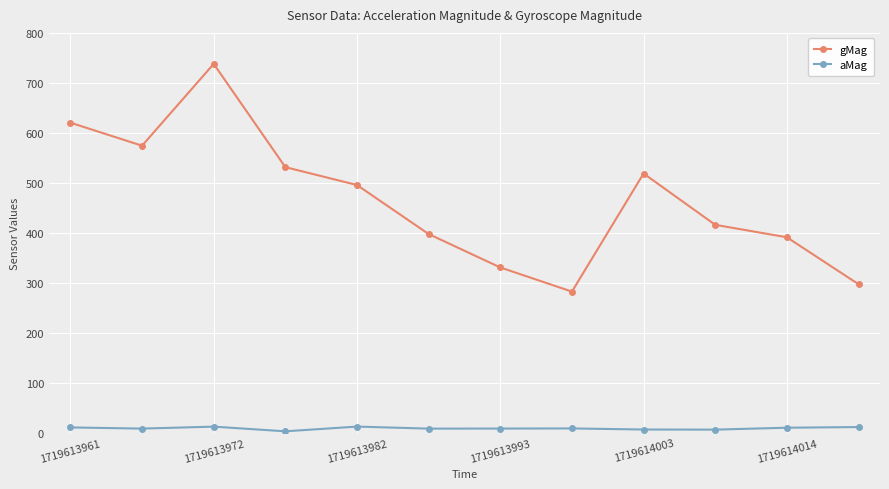

What is the lowest value of the gMag series?

282.6